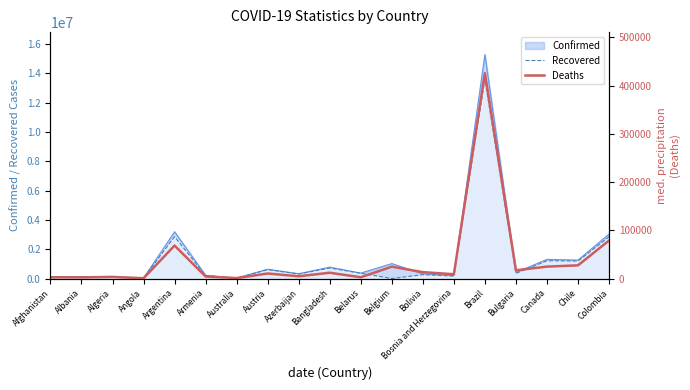

True or false: Recovered has a value of 353619 at Bulgaria.

True